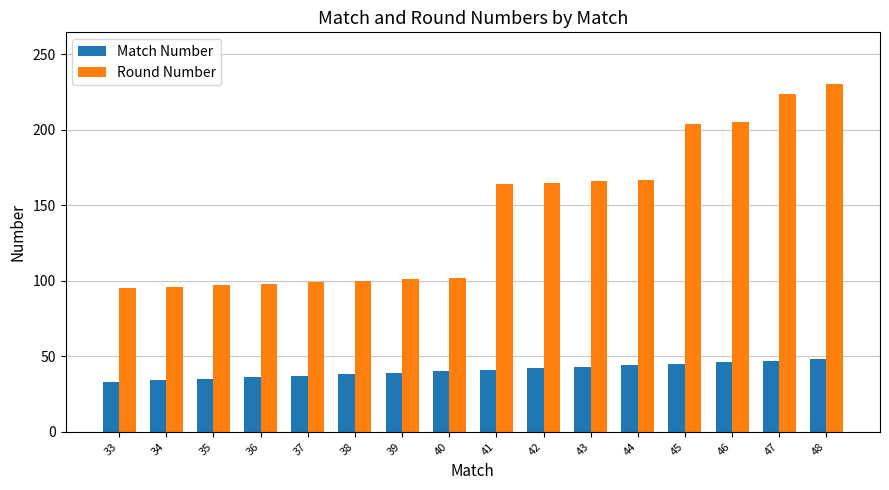

What is the value of the Round Number bar at the 10th from the left?

165